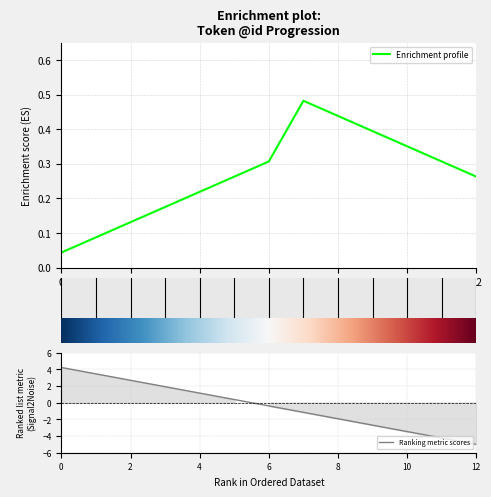

How many data points are less than 0?

7